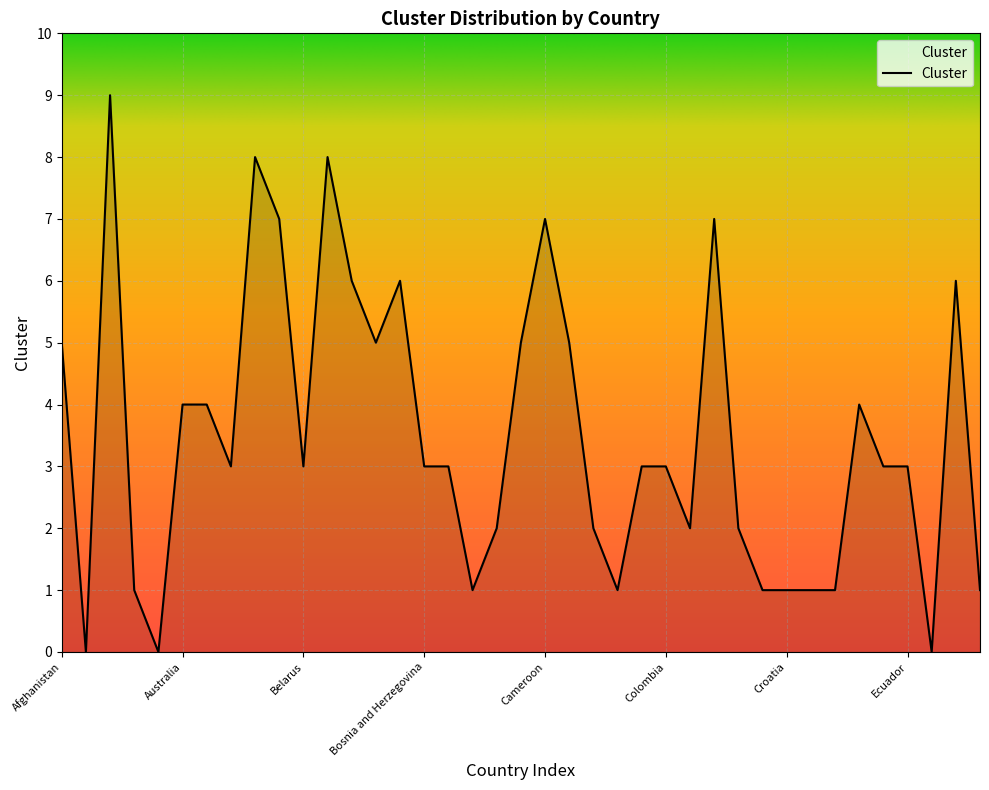

What is the greatest value displayed?

9